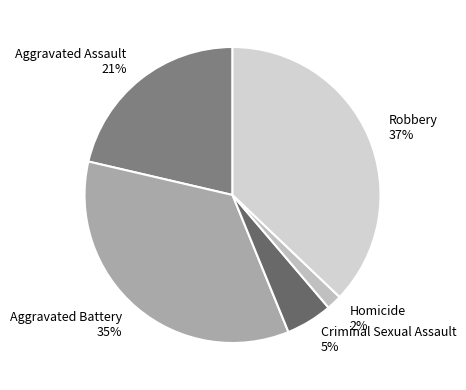

Is it true that Homicide is 2% of the pie?

True